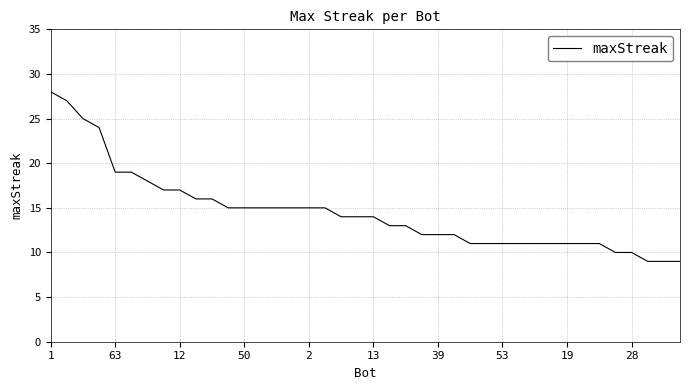

What is the difference between the maximum and minimum values?

19